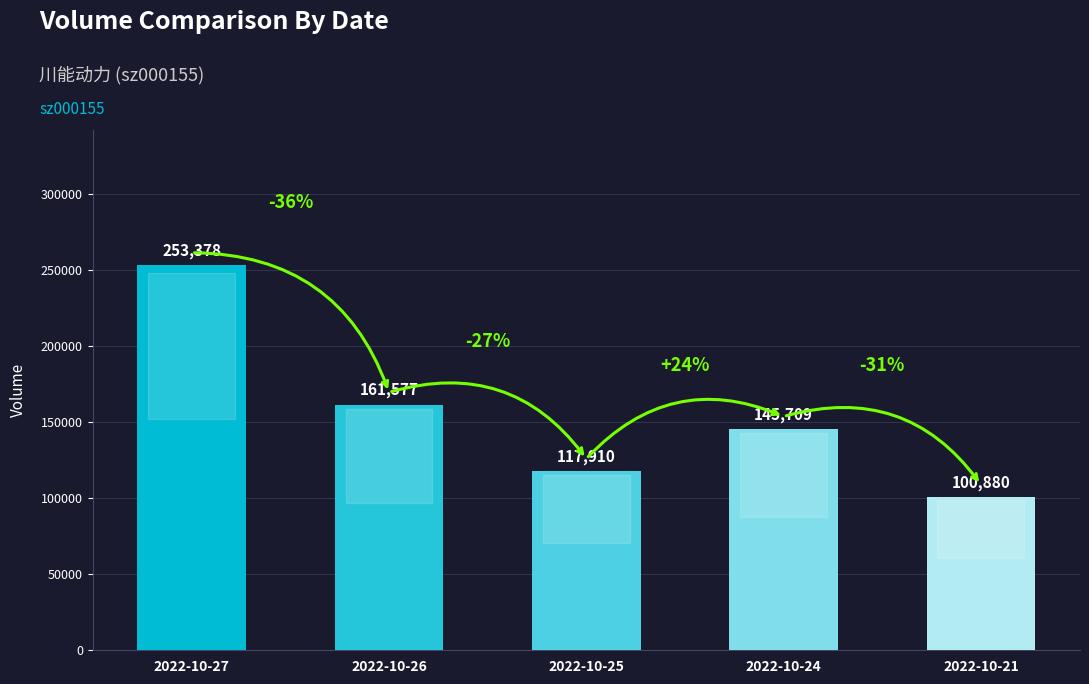

What is the value of the 2nd bar from the left?

161577